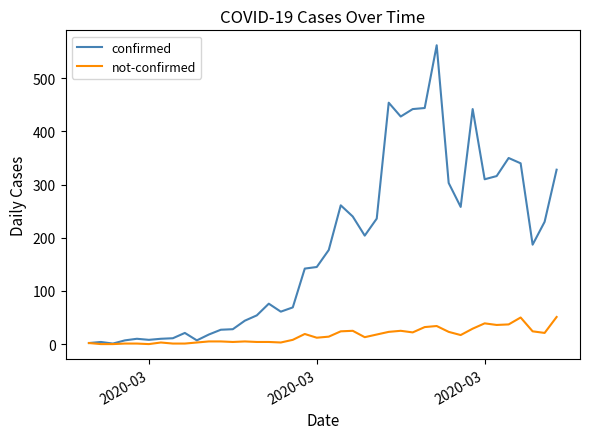

What is the greatest value displayed?

562